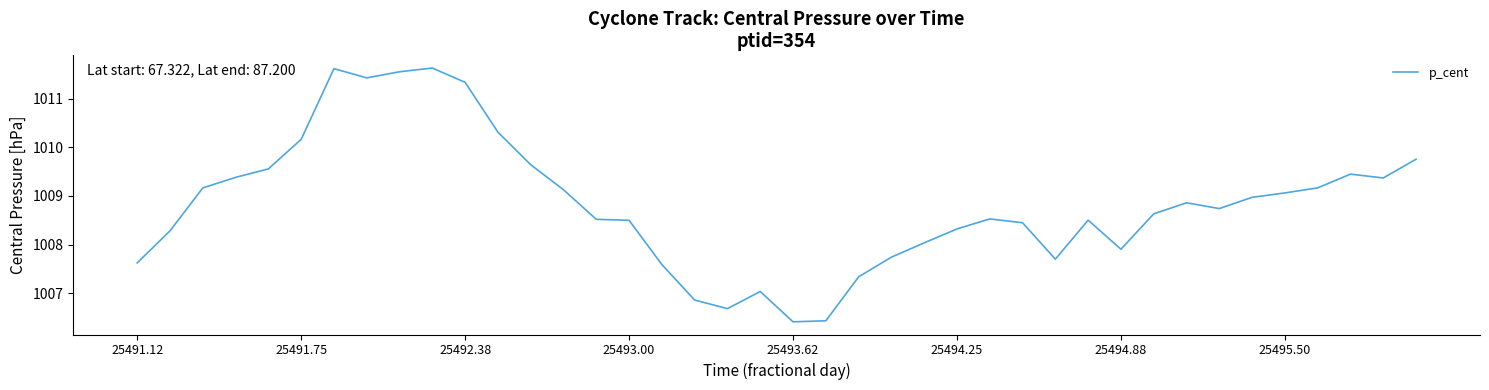

What is the minimum value shown in the chart?

1006.4